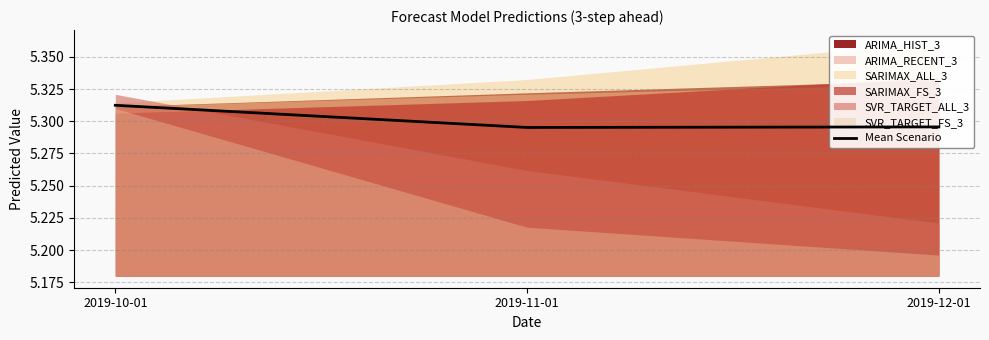

Count the number of categories in the chart.

3